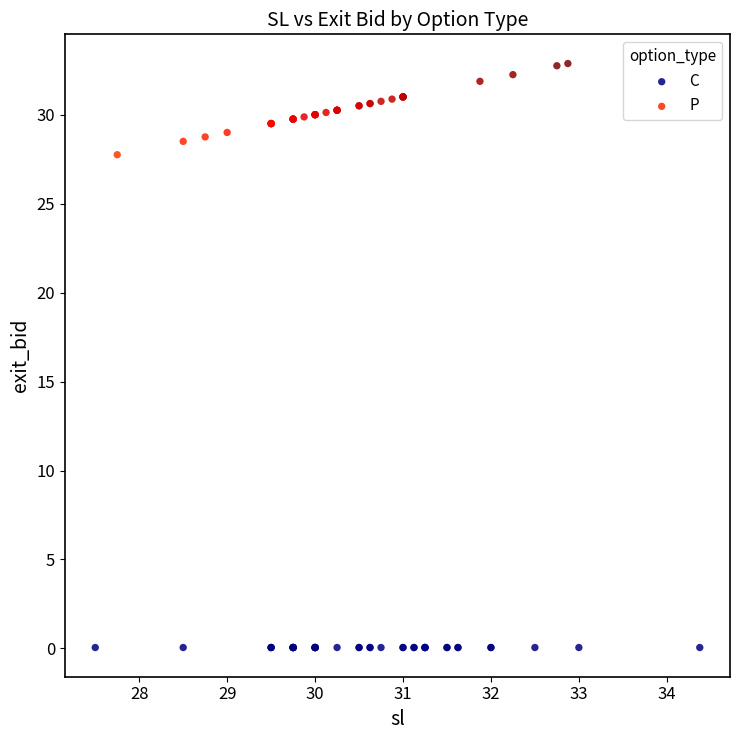

What are all the series names shown in the legend?

C, P